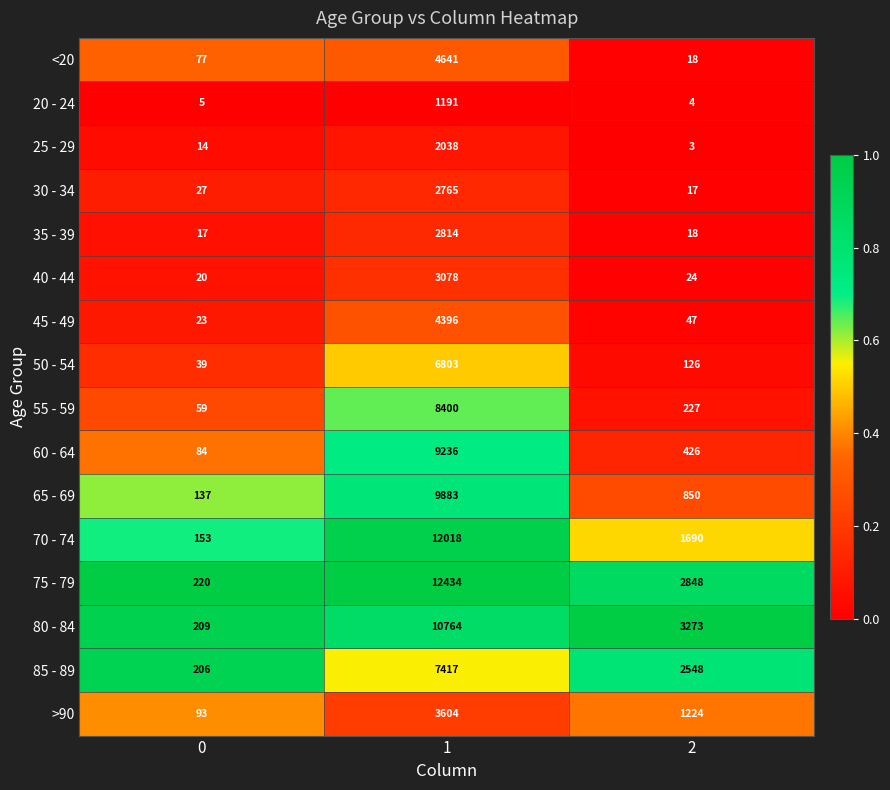

What is the difference between the 55 - 59 values at 0 and 1?

8341